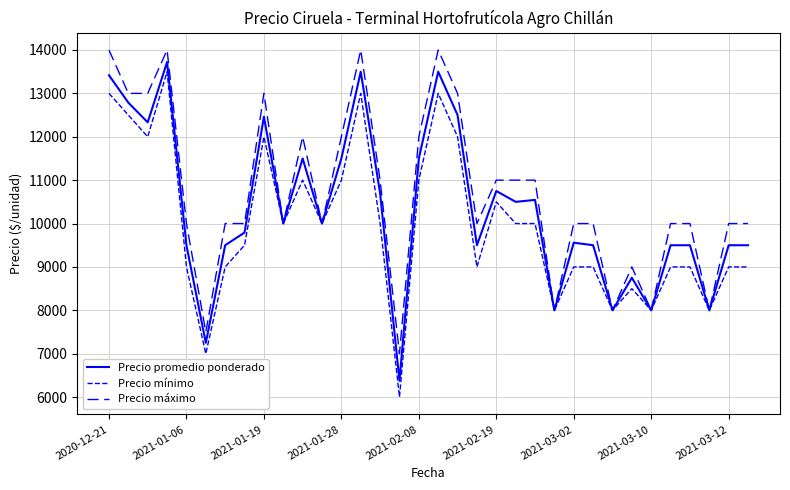

Is this an area chart (filled region under the line)?

No